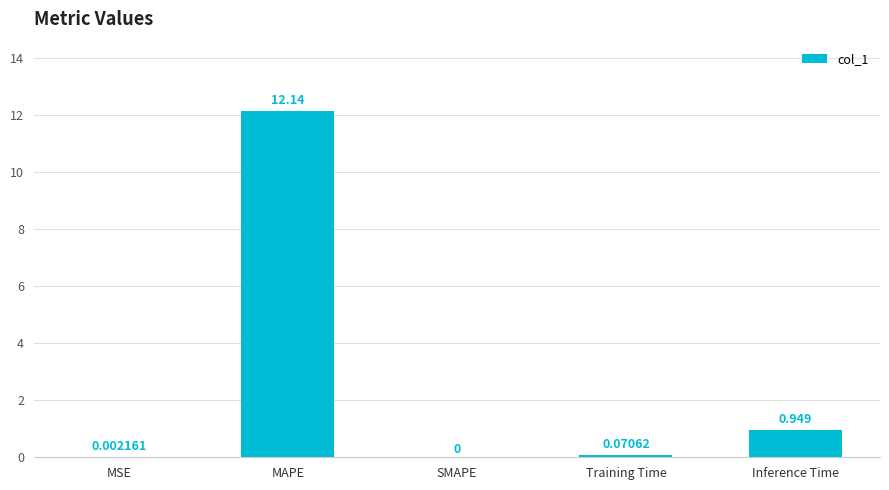

Which label corresponds to the largest value in the chart?

MAPE